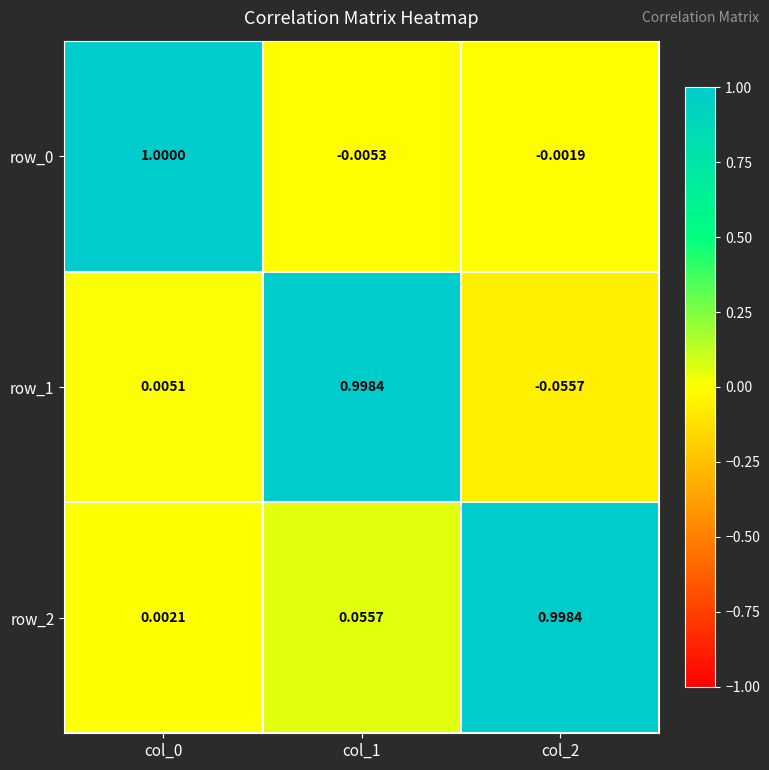

Is the value of row_1 at col_0 greater than the value of row_0 at col_0?

No